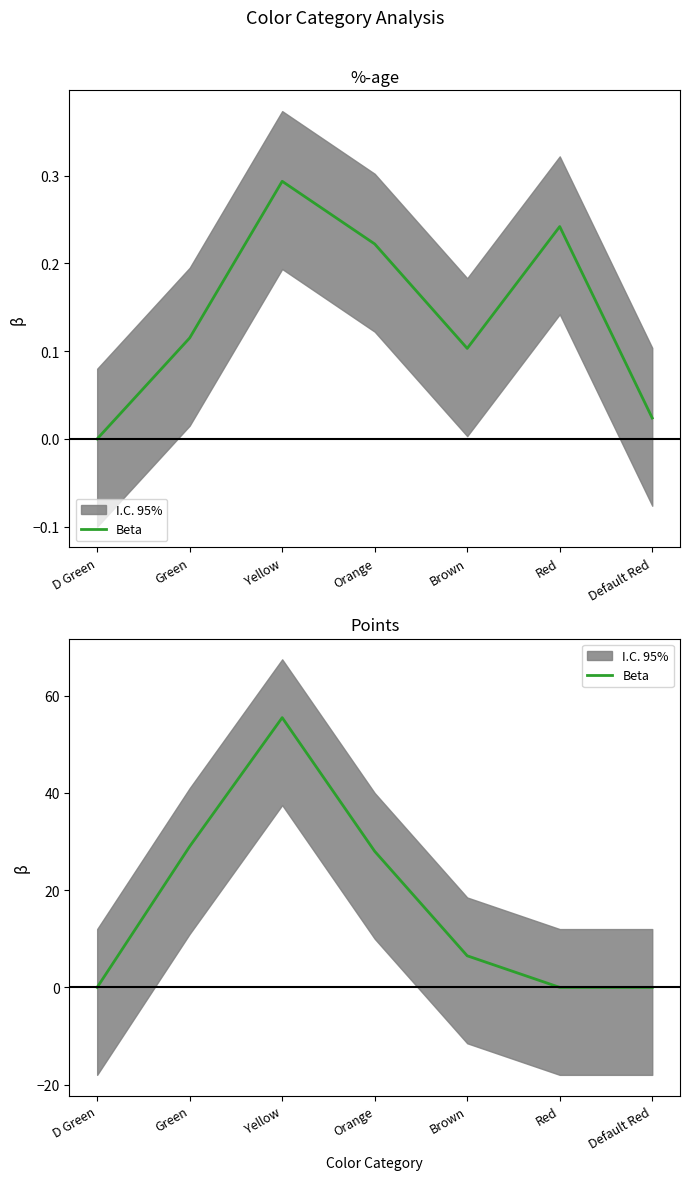

True or false: the data has more than 2 interior local peaks.

False